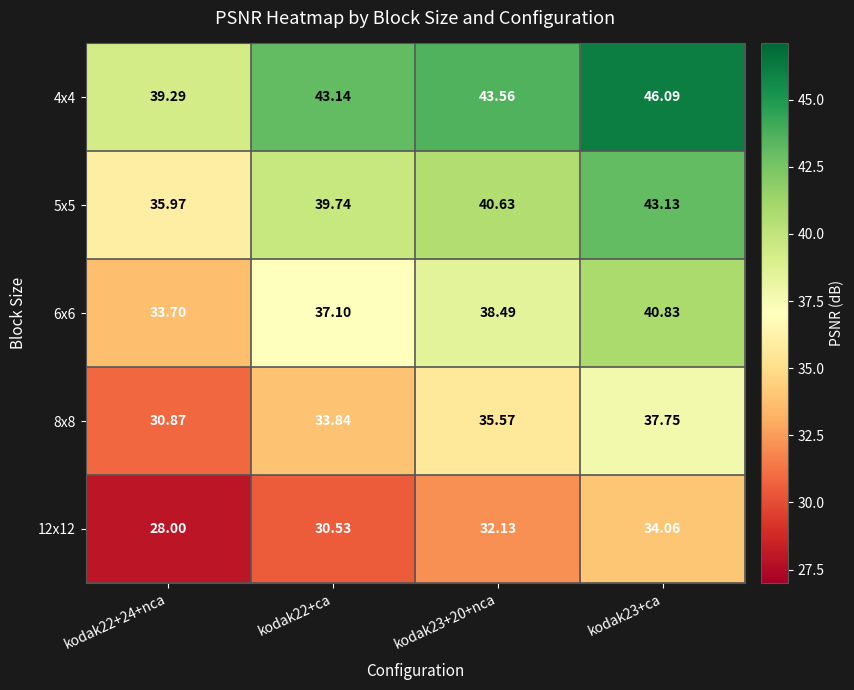

Is the value of 12x12 at kodak22+ca greater than the value of 4x4 at kodak22+24+nca?

No